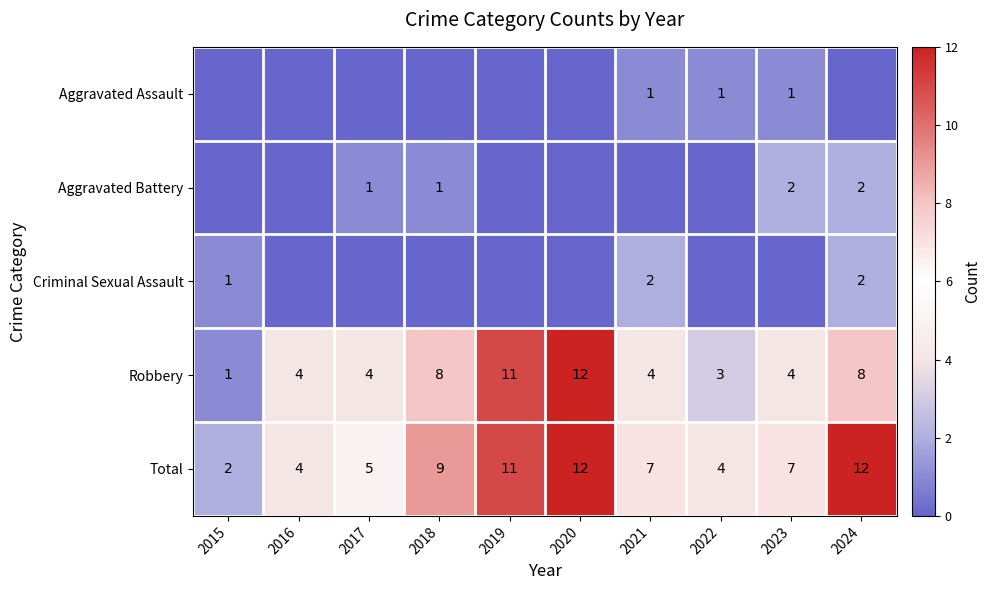

Is it true that Aggravated Battery equals 2 at 2023?

True